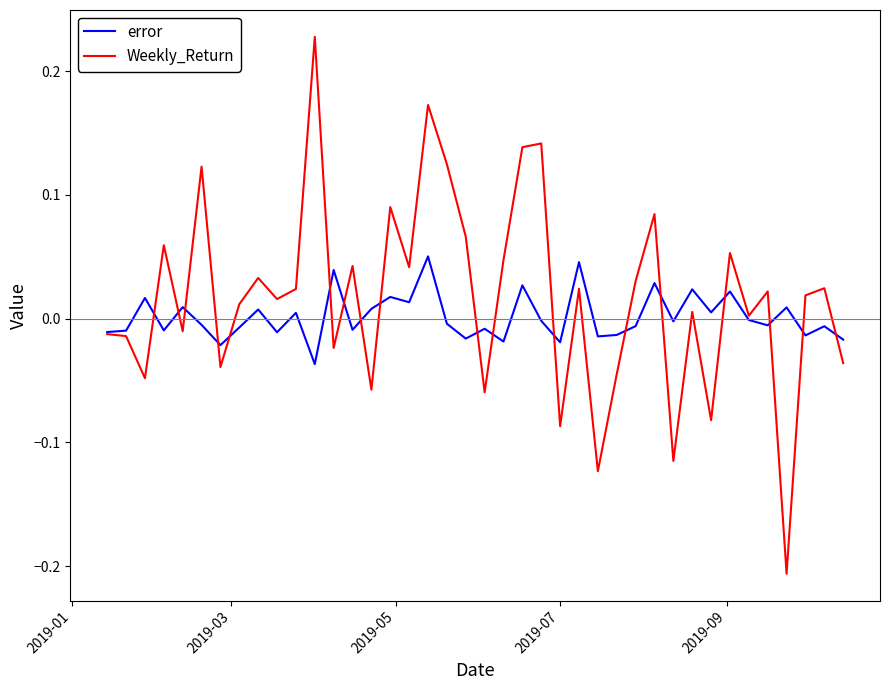

Rank the series by their maximum value, from lowest to highest.

error, Weekly_Return